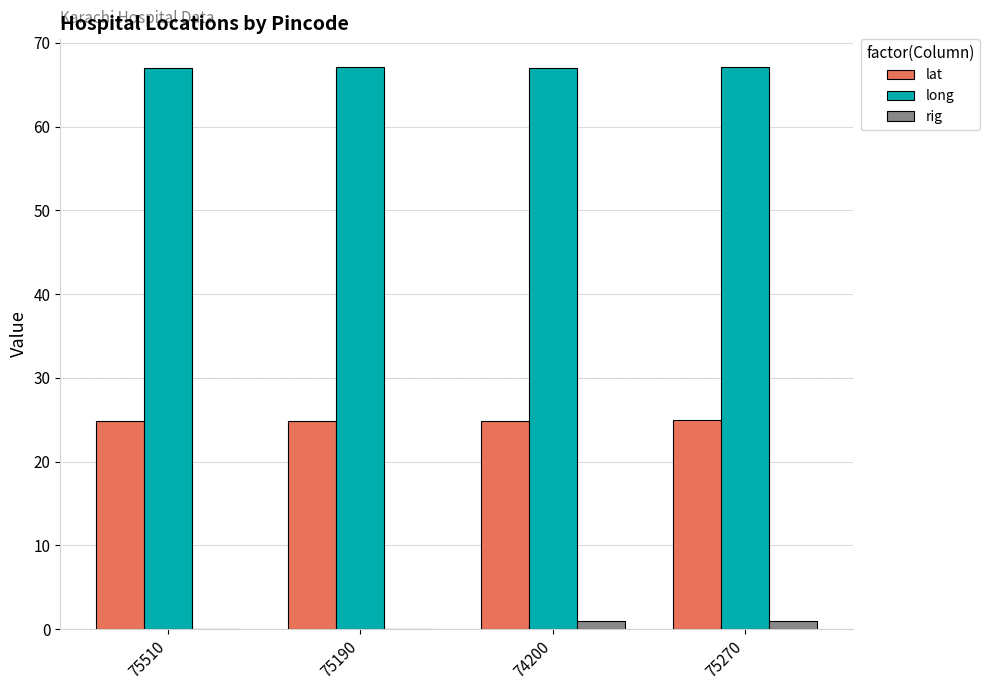

What is the maximum value for long?

67.1